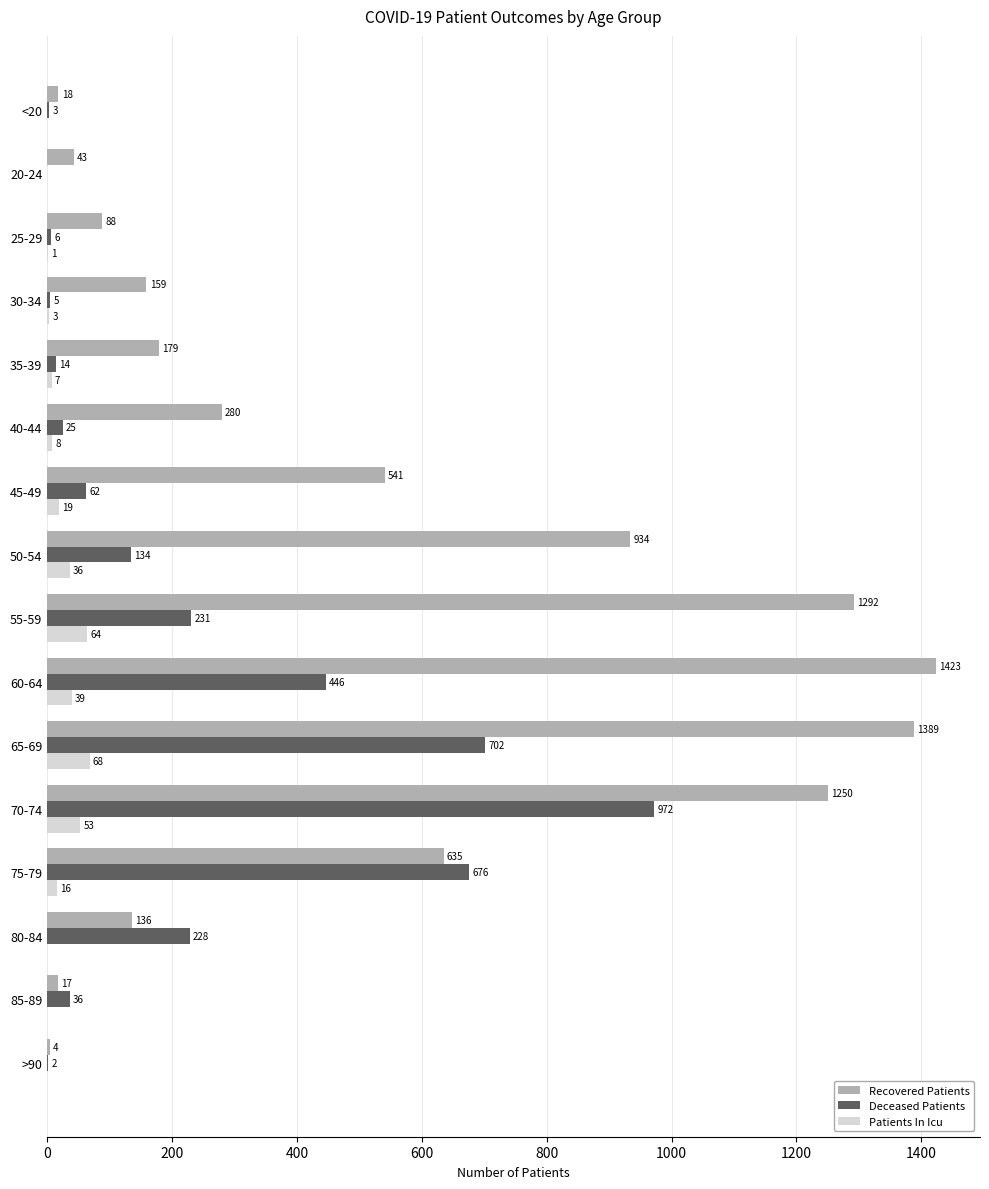

Which series has the widest spread of values?

Recovered Patients